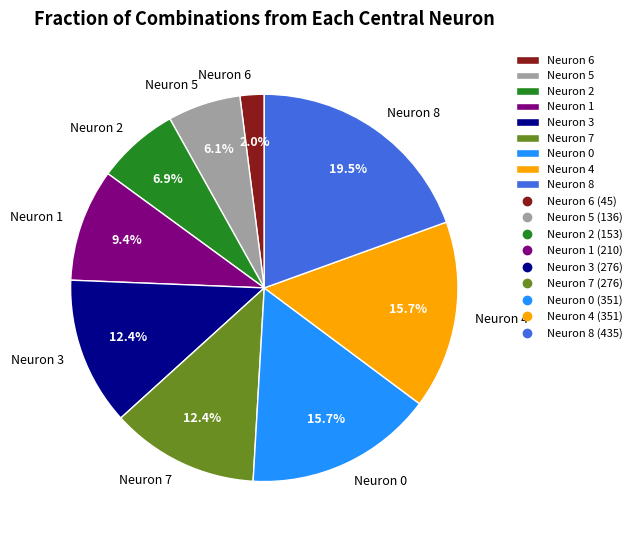

Combined, do Neuron 8 and Neuron 2 account for over 50%?

No